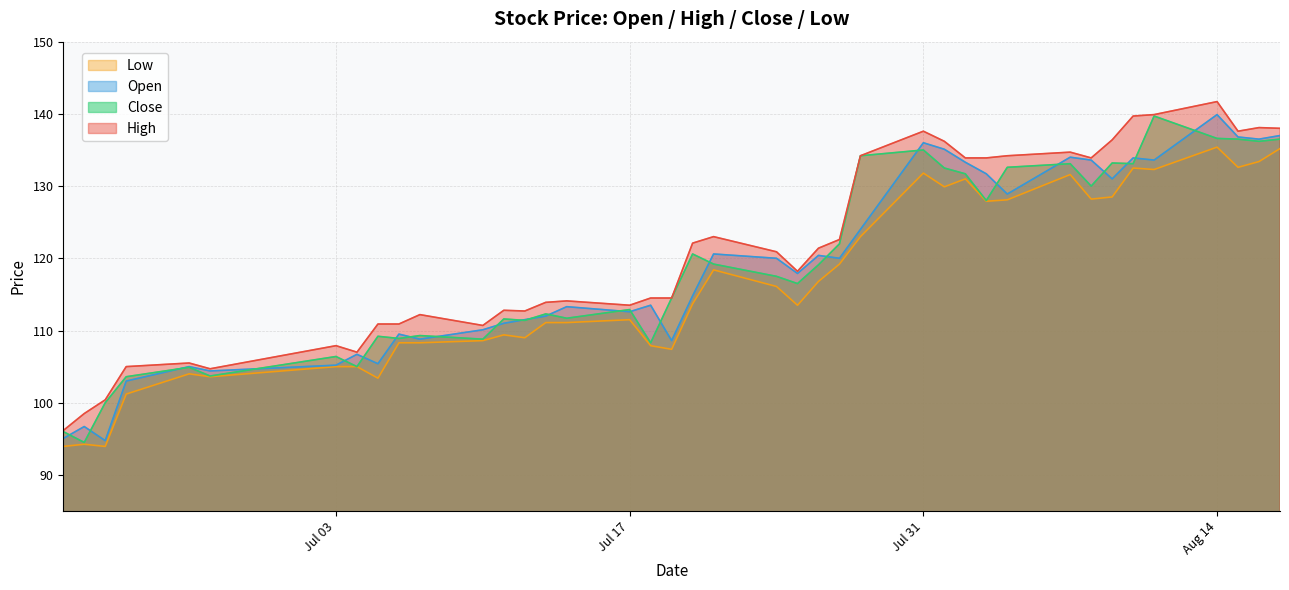

What is the label of the 22nd point from the left?

2023-07-24